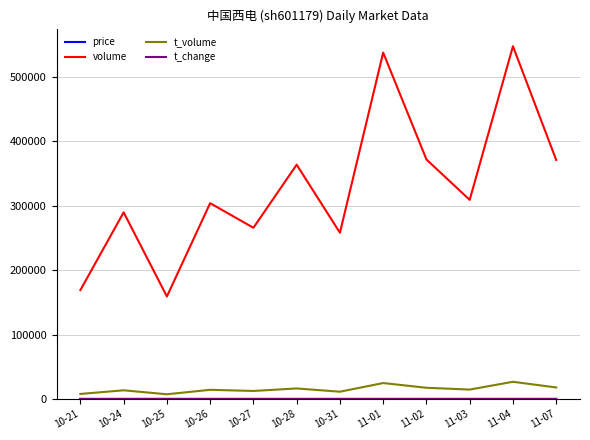

The value of volume at 11-03 is 309256.0. True or false?

True